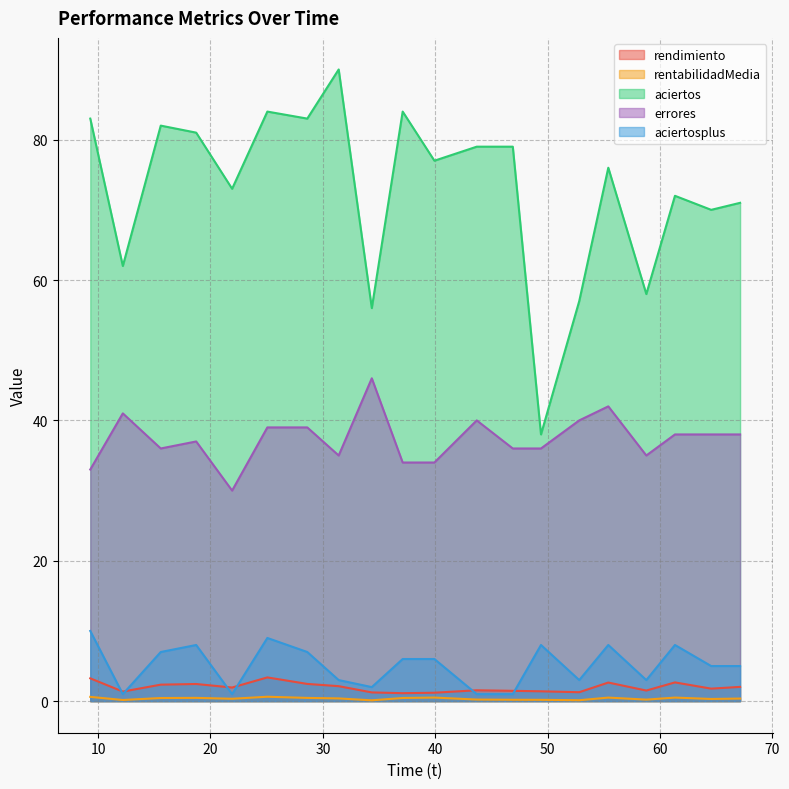

What is the value of the errores point at the 1st from the left?

33.0